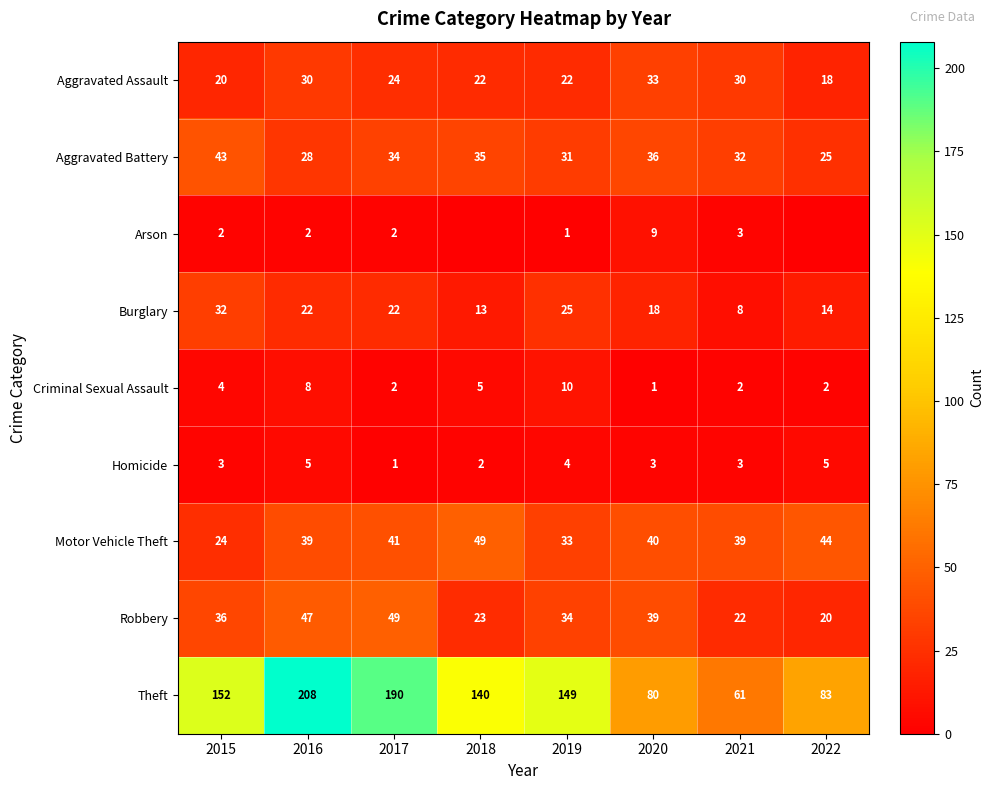

What value does the Motor Vehicle Theft series have at 2015, to the nearest 5?

25